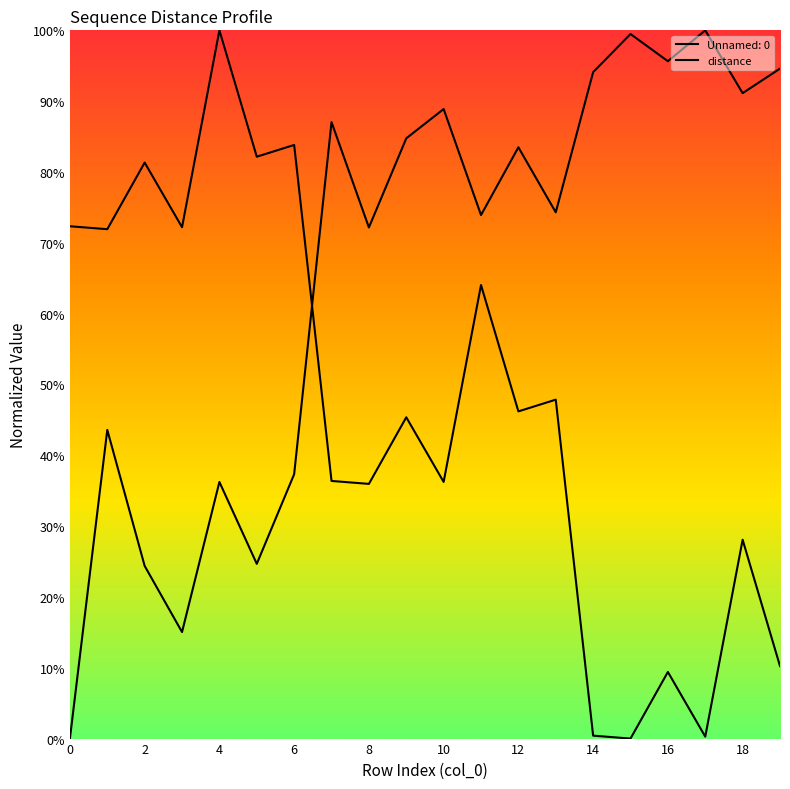

What is the difference between the maximum and second lowest values?

0.8